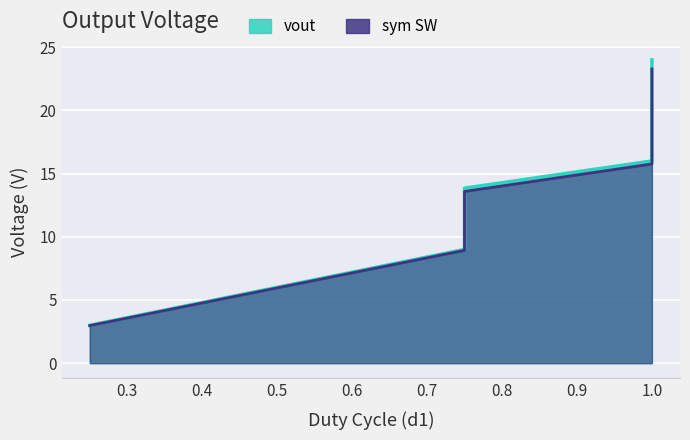

Reading right to left, list all the values displayed in this chart.

vout: 1.0=24.0	1.0=20.0	1.0=16.0	0.75=13.8	0.75=12.0	0.75=10.6	0.75=9.0	0.5=6.0	0.25=3.0
sym SW: 1.0=23.3	1.0=19.6	1.0=15.8	0.75=13.6	0.75=11.8	0.75=10.5	0.75=8.9	0.5=5.9	0.25=3.0